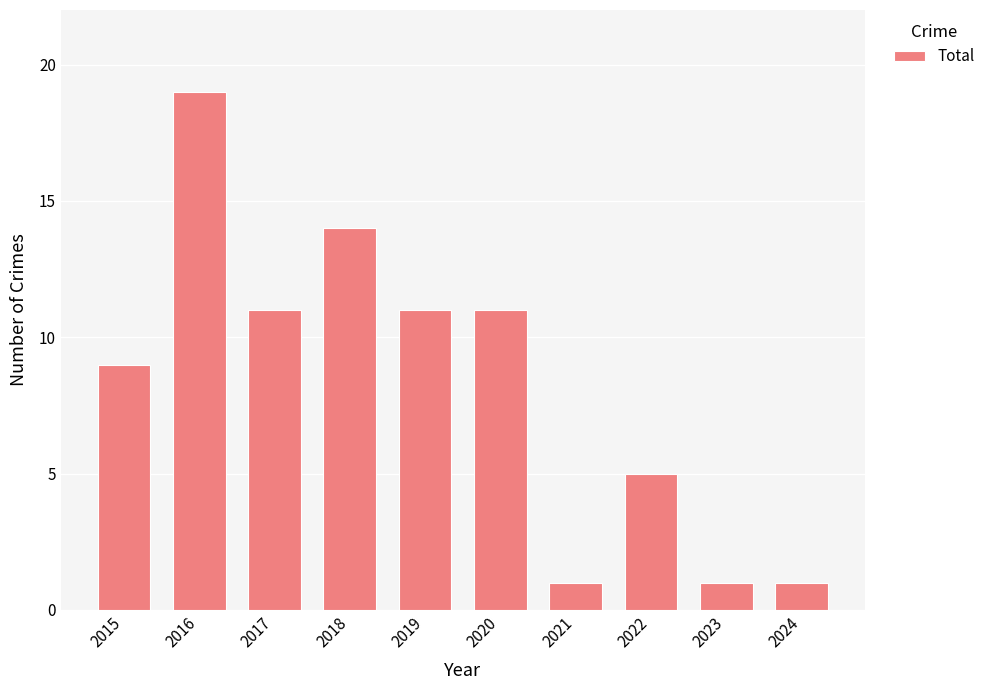

What is the difference between the values at 2024 and 2015?

8